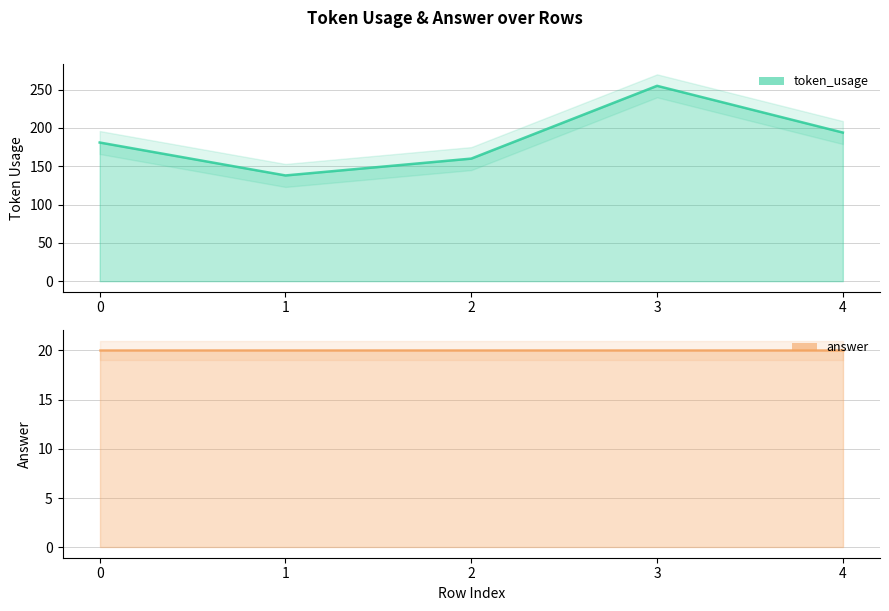

Which series has the widest spread of values?

token_usage